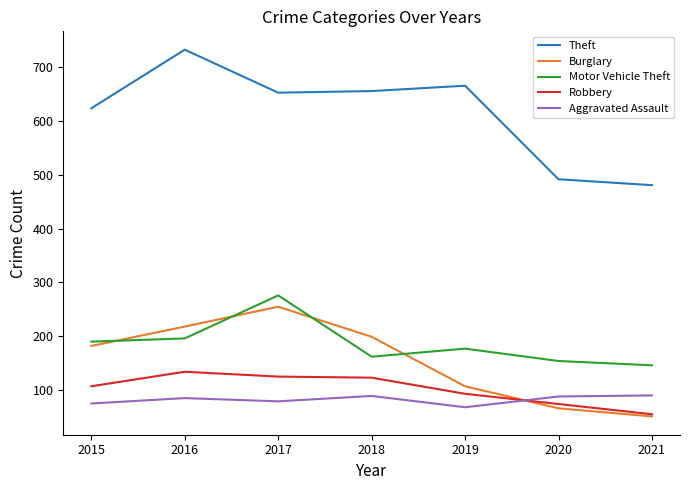

At which label is Motor Vehicle Theft closest to 211?

2016